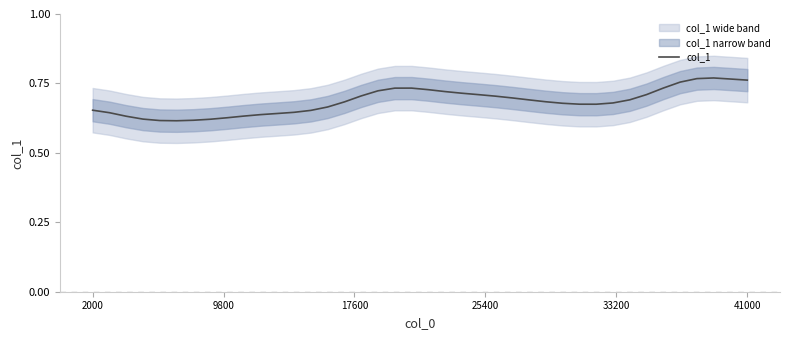

Is it true that col_1 equals 0.2 at 41000?

False